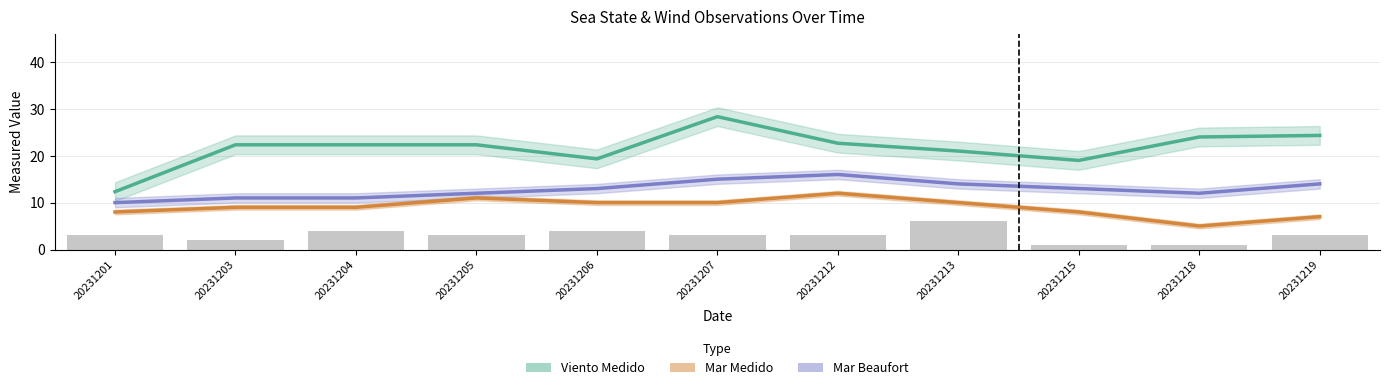

What are all the series names shown in the legend?

Viento Medido, Mar Medido, Mar Beaufort